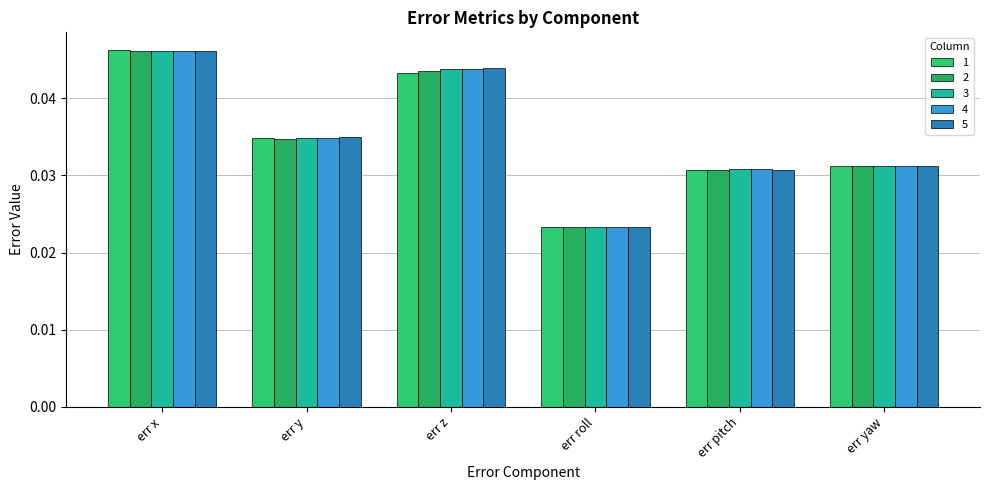

What is the total value across all series at err y?

0.2